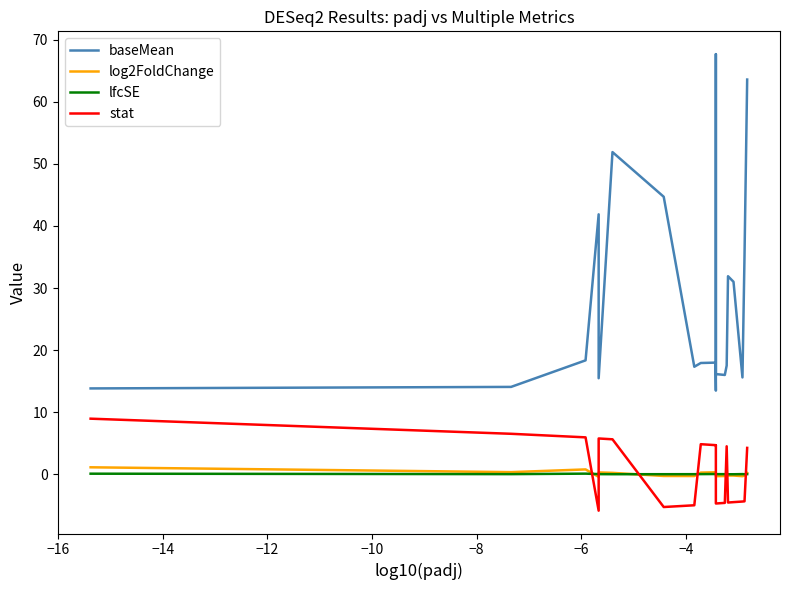

At how many categories does at least one series exceed 40?

5